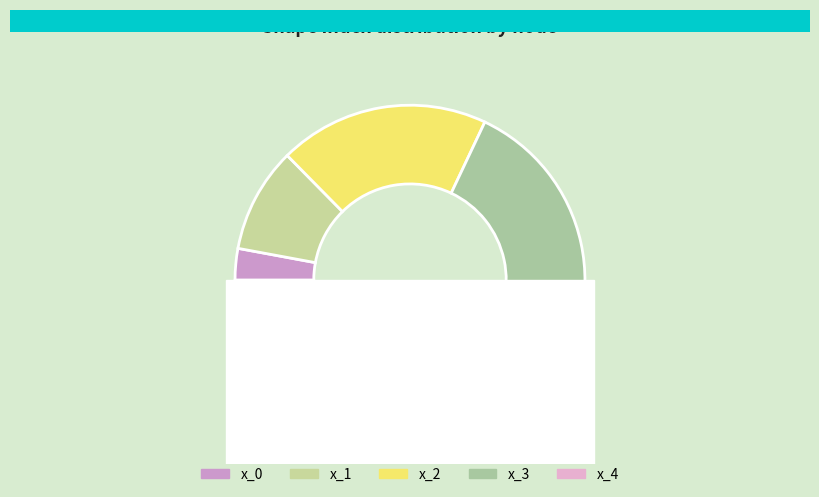

What percentage is the x_4 slice, to the nearest percent?

40%